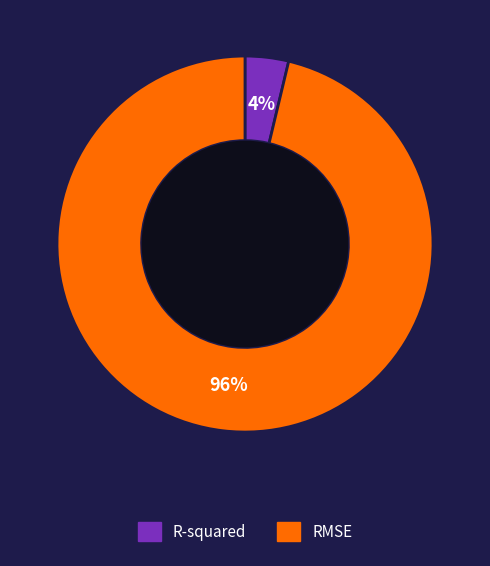

Do RMSE and R-squared together represent more than half of the pie?

Yes